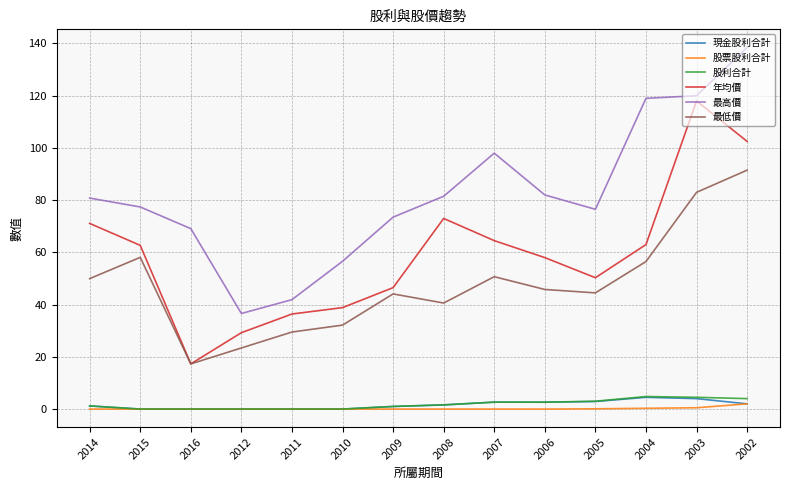

What is the approximate value of 最高價 at 2012?

36.6